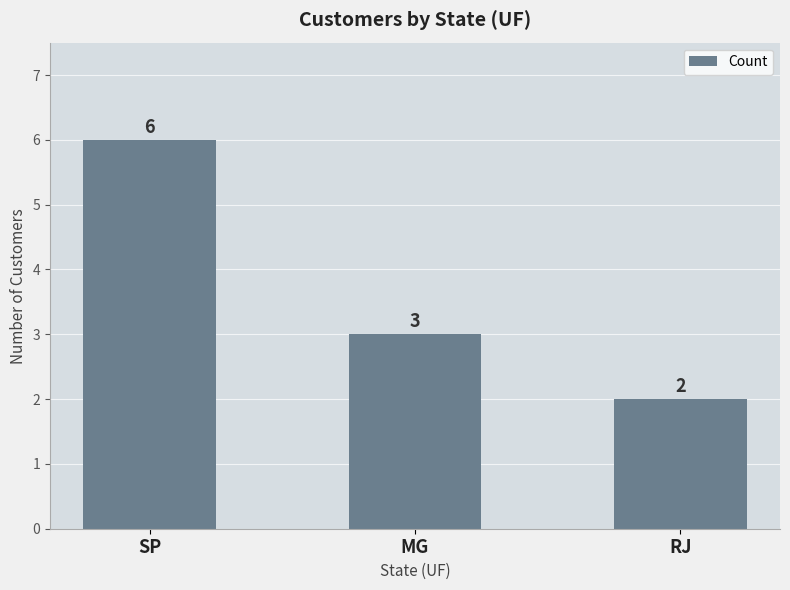

The value at RJ is 2. True or false?

True